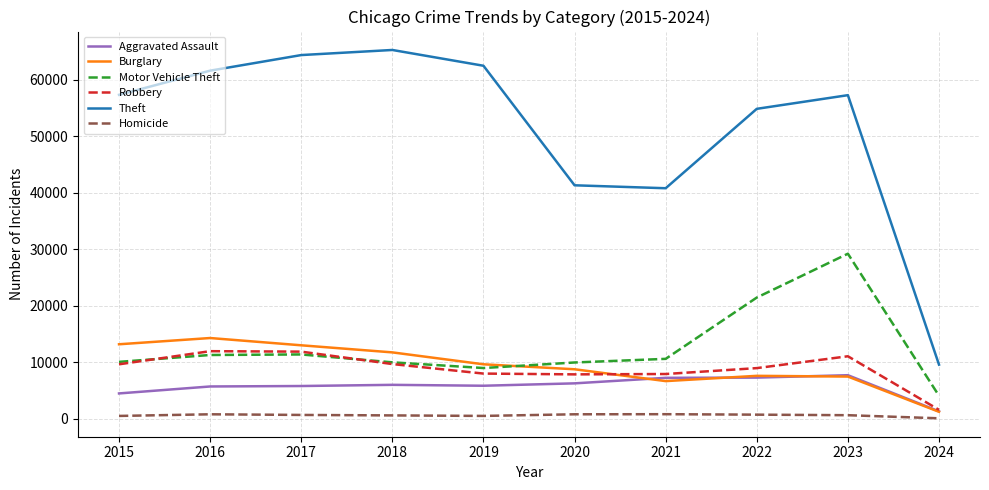

How many lines are shown in the chart?

6